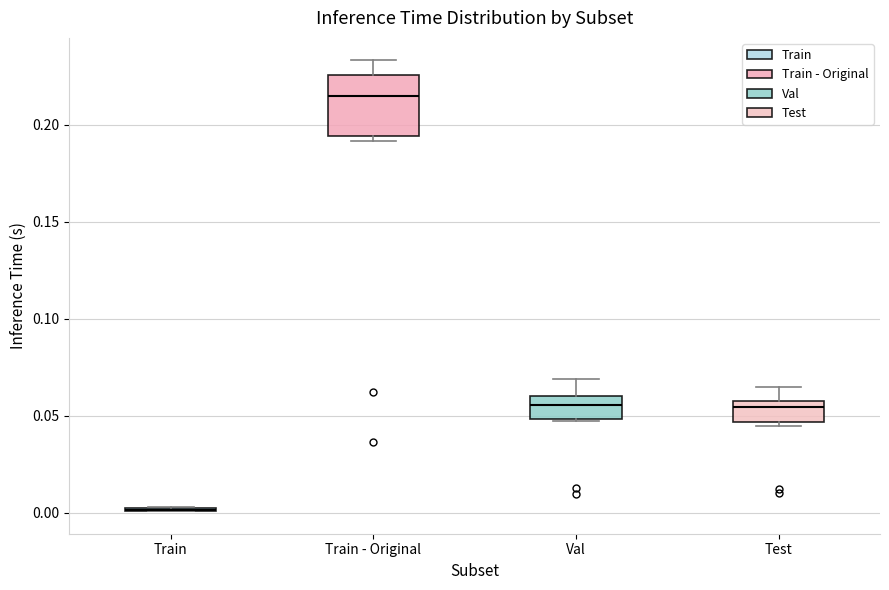

Which box is the tallest, from its lower edge to its upper edge?

Train - Original